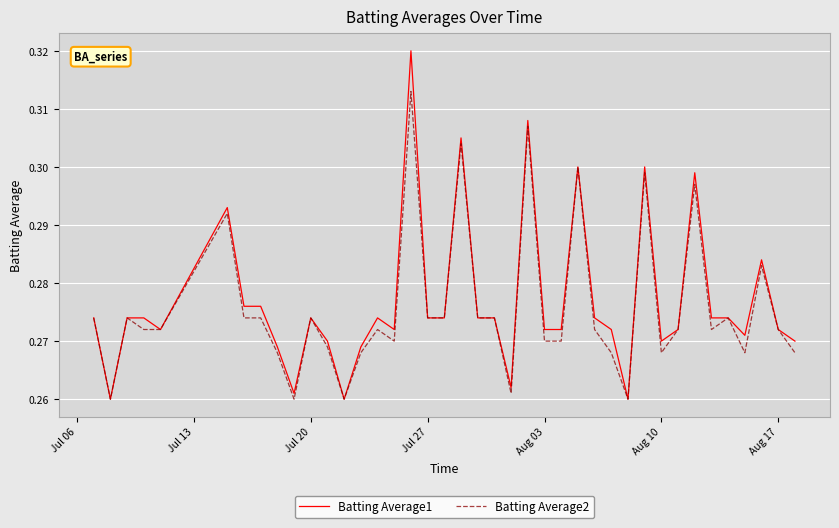

Which series has the largest range (max minus min)?

Batting Average1